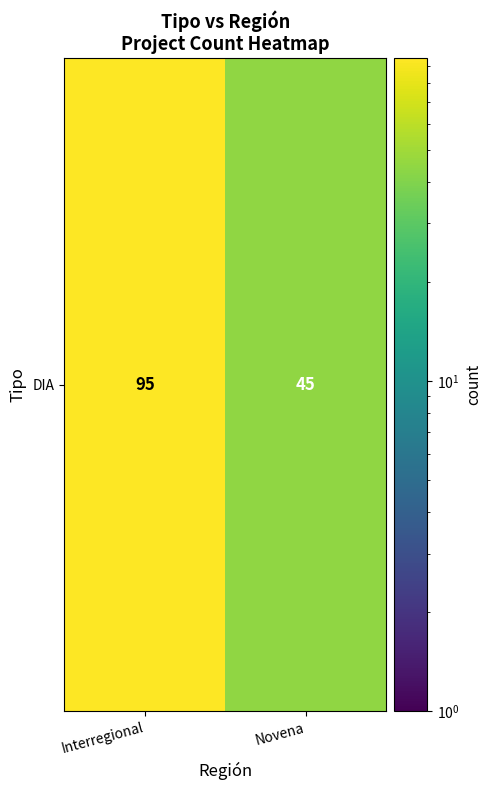

What is the ratio of the value at Interregional to the value at Novena?

2.1